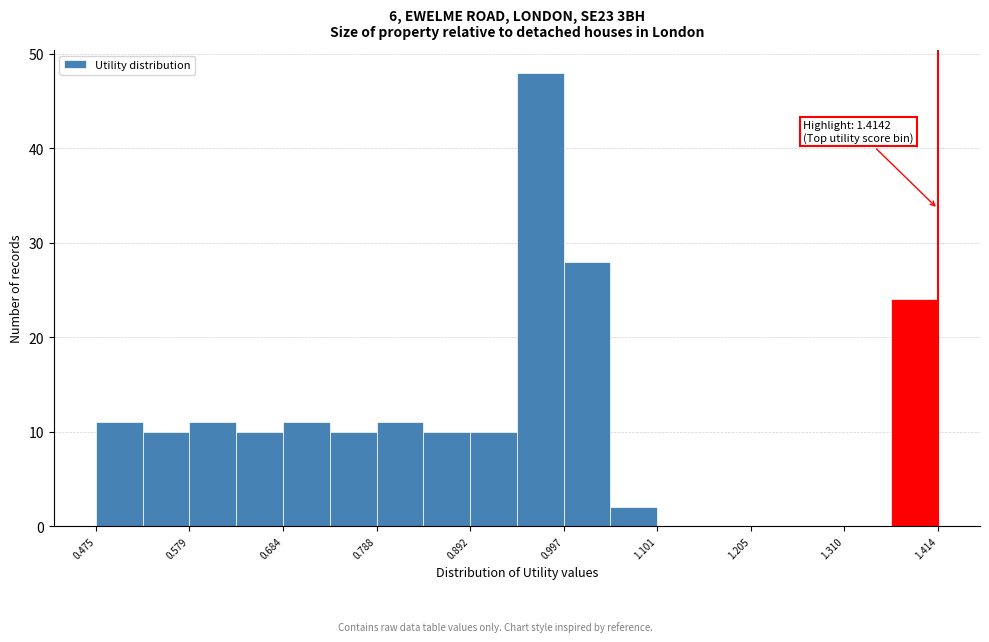

Read against the x-axis, roughly where is the centre of the tallest bar?

0.98